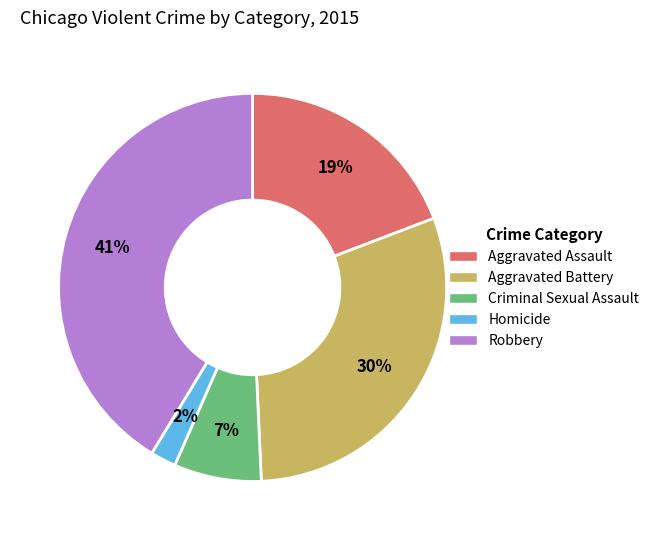

Does any single category account for the majority?

No